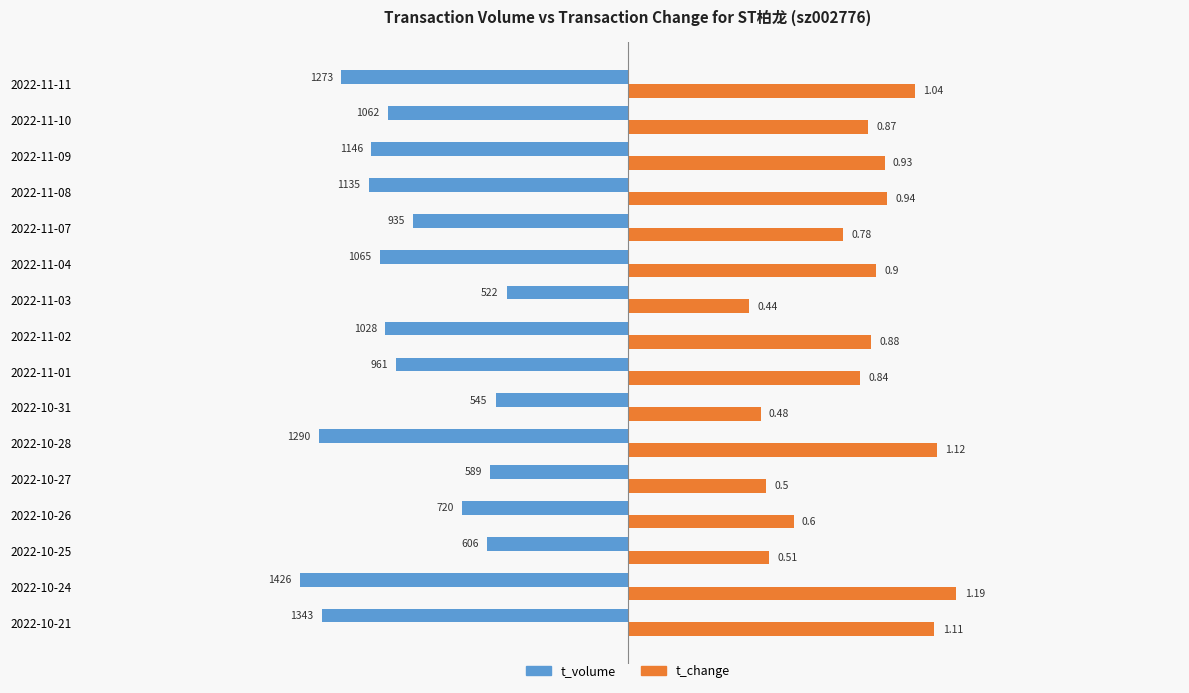

Rank the series by their average value, from lowest to highest.

t_volume, t_change